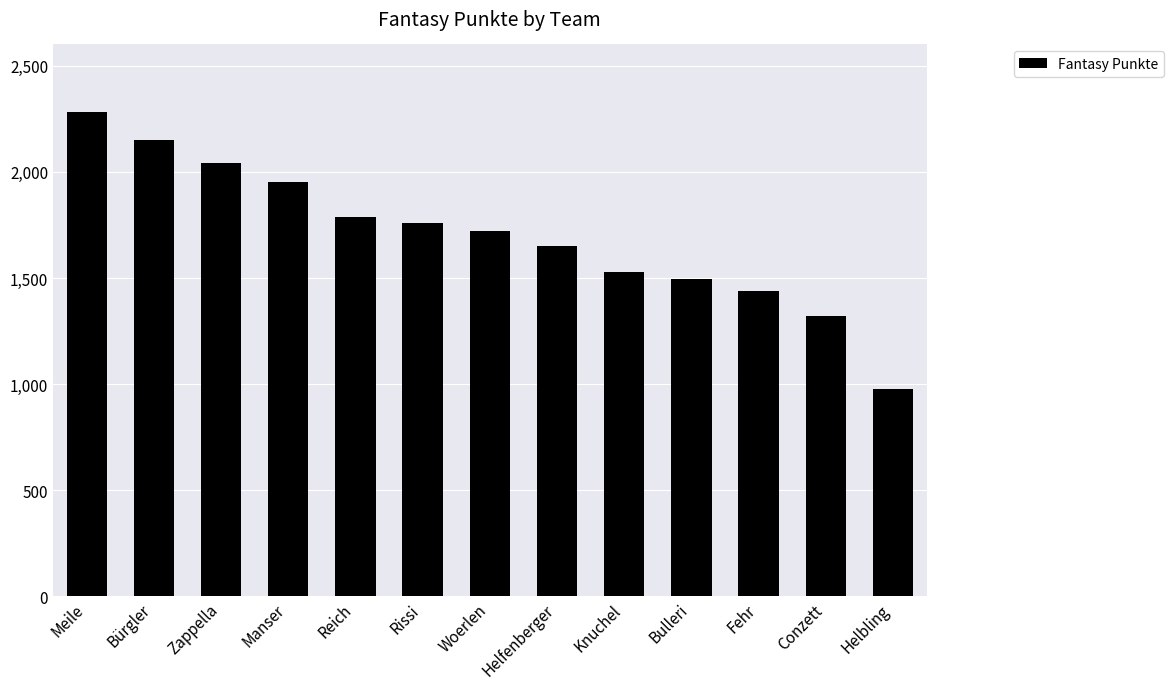

Which category has the highest value across all series?

Meile